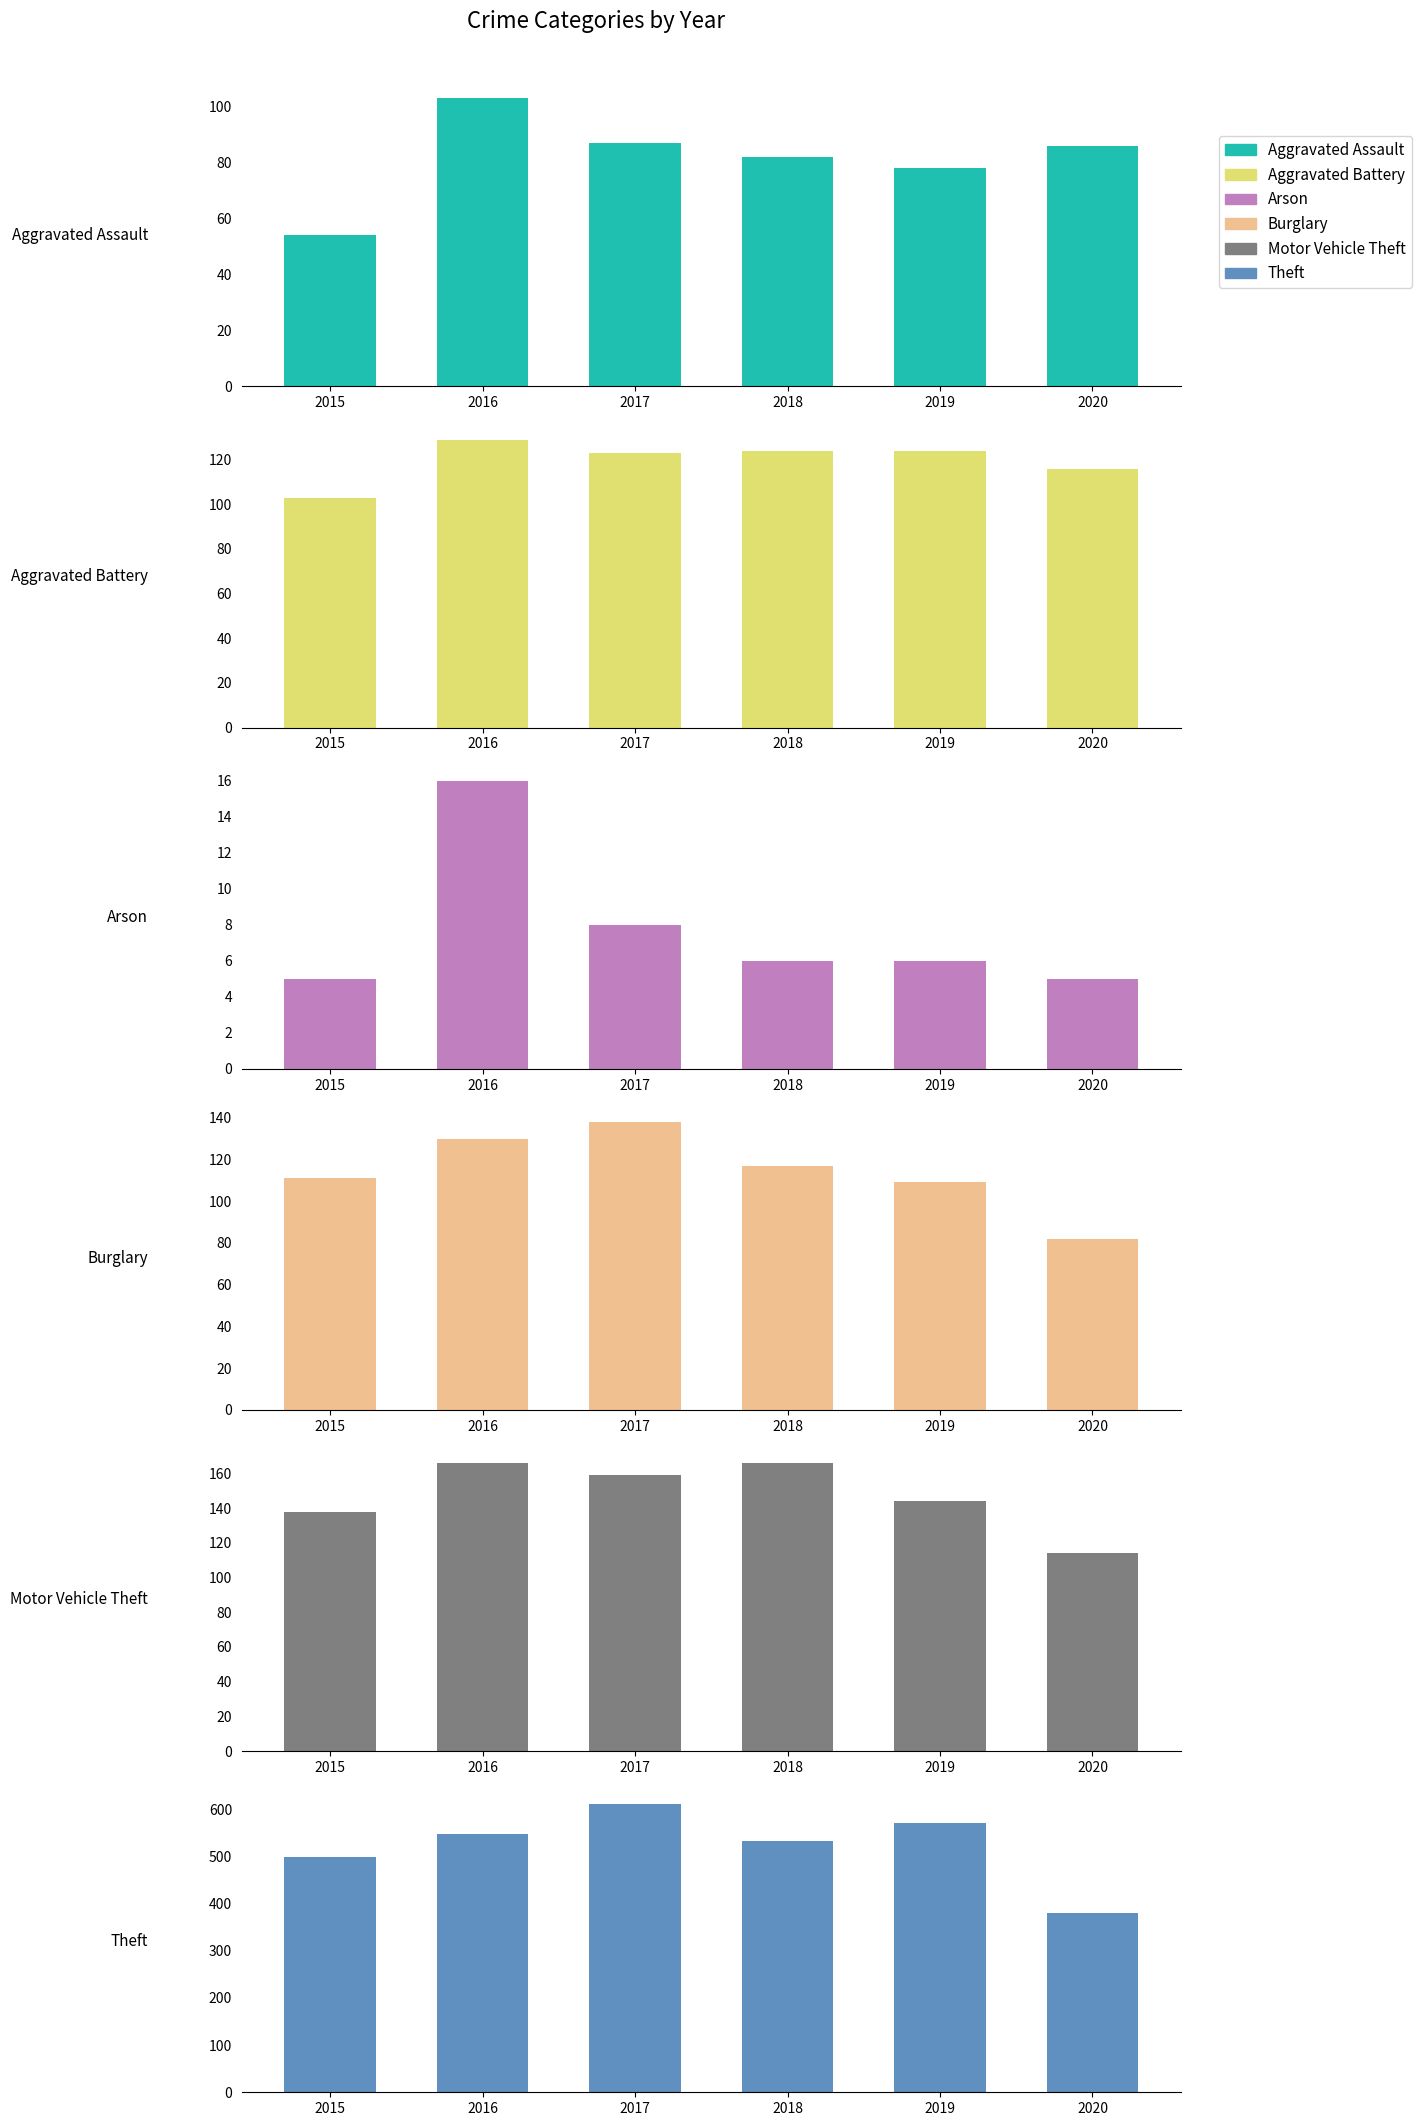

True or false: Burglary has a value of 36 at 2018.

False